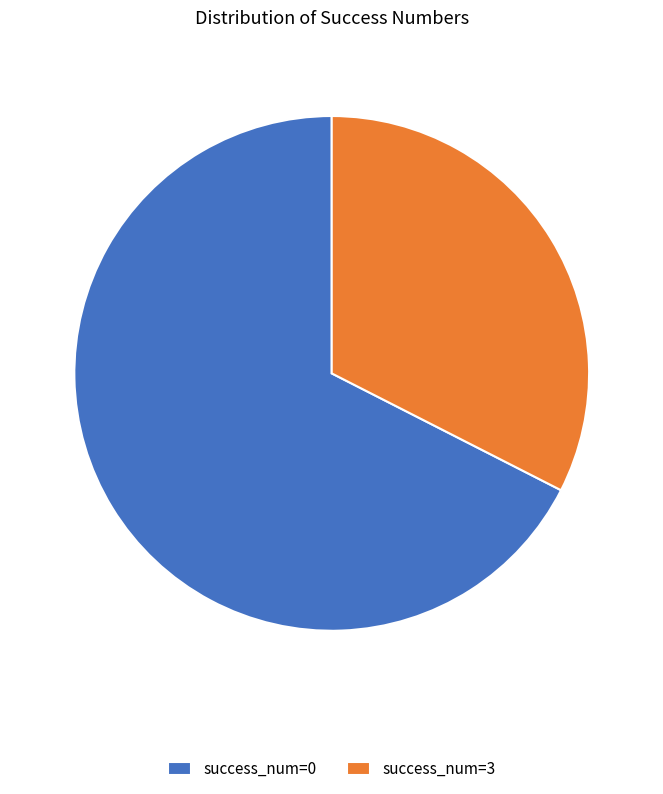

What is the largest slice in the pie chart?

success_num=0